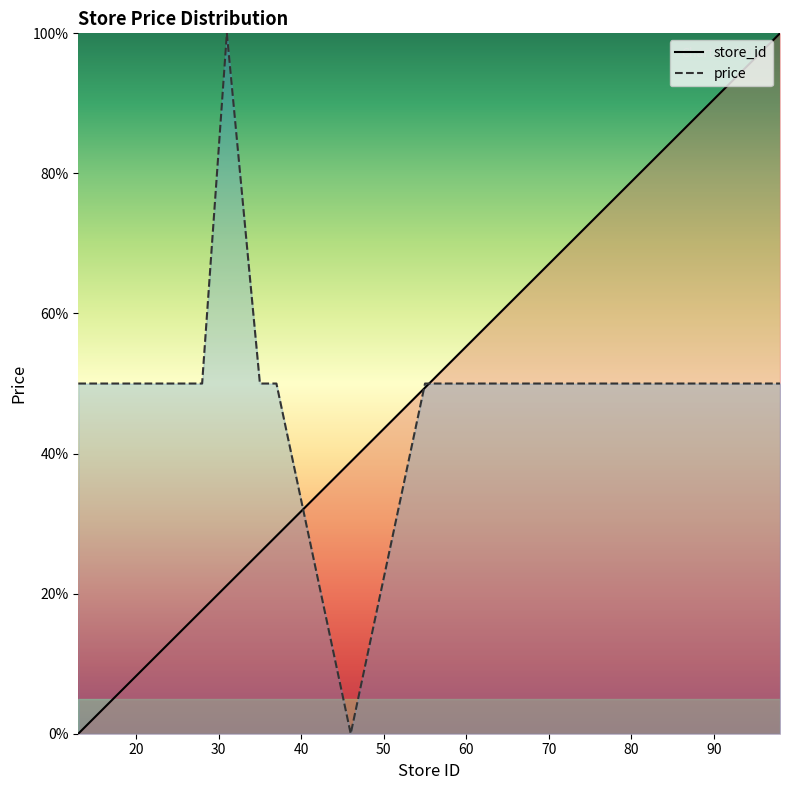

True or false: store_id has more than 0 points higher than both neighbors.

False